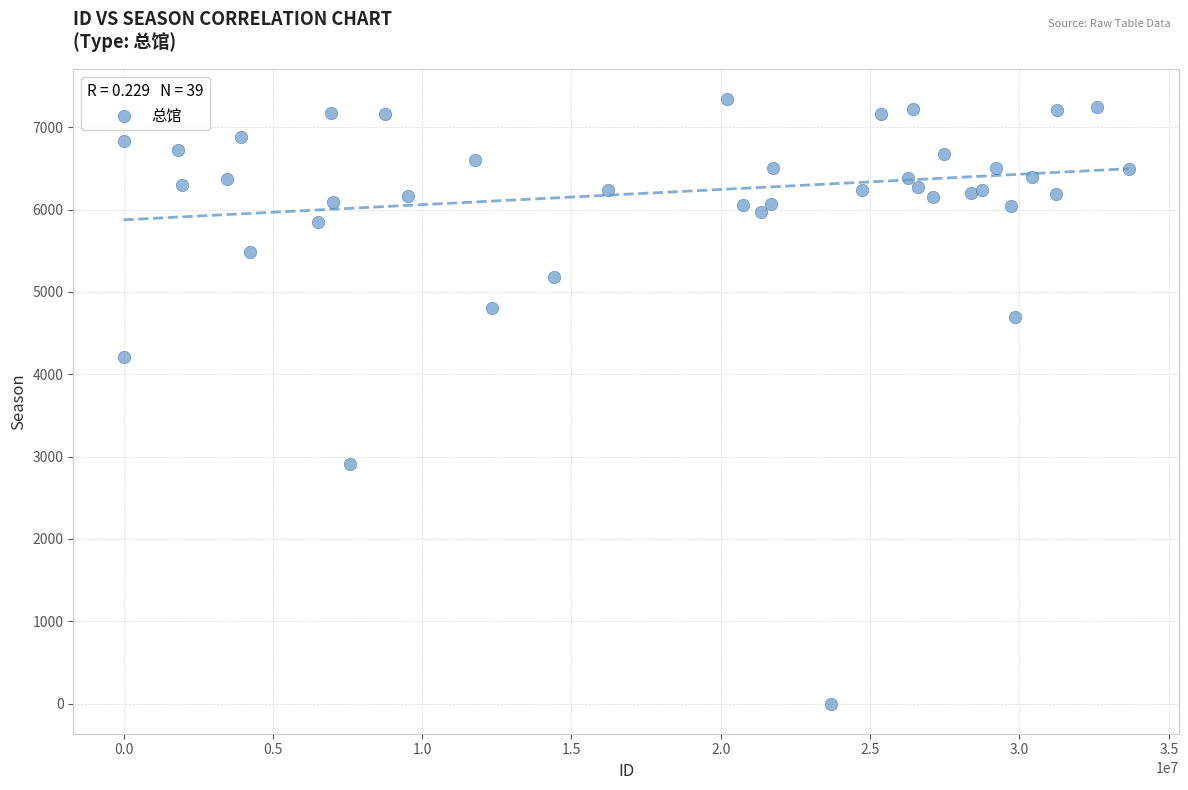

What Y value in the scatter plot is closest to 3670?

4203